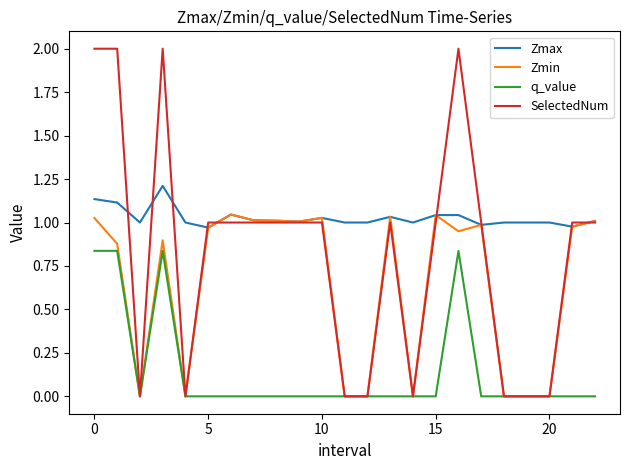

Count the SelectedNum values in the range 0 to 1.

19